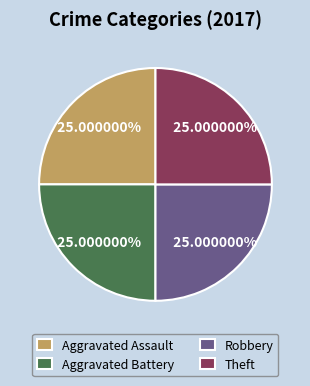

Is there a majority slice in this chart?

No